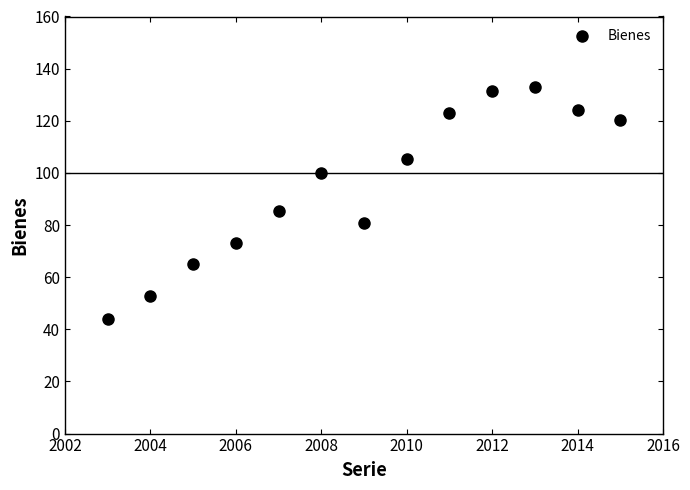

What Y value in the scatter plot is closest to 88?

85.3